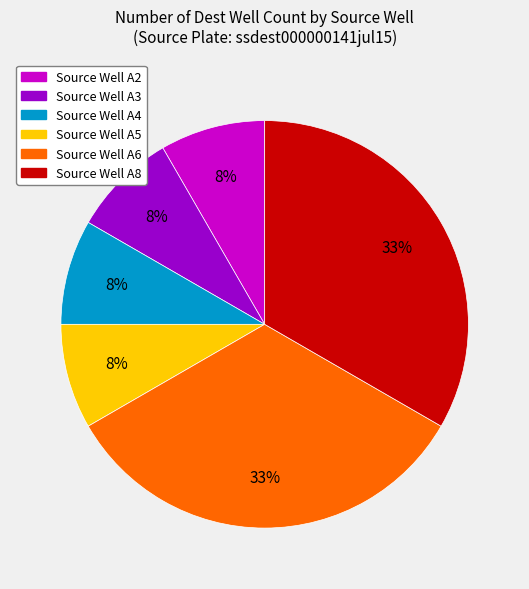

Does any single category account for the majority?

No